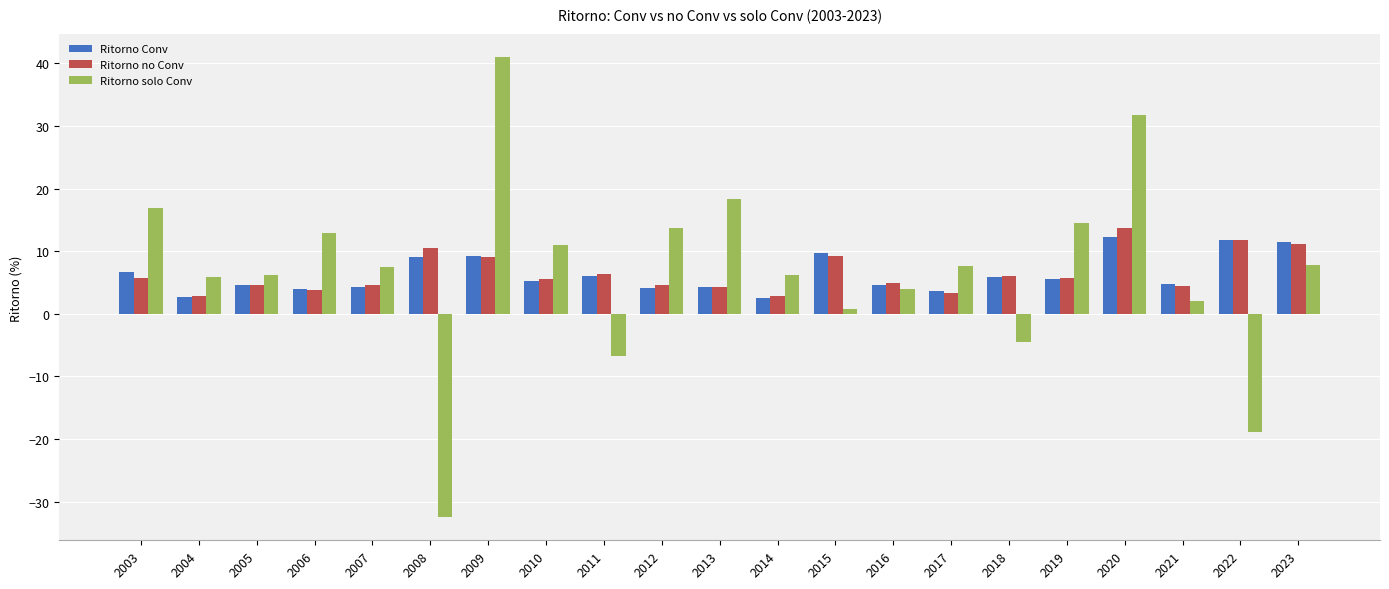

Where does the Ritorno no Conv series first go above 5?

2003